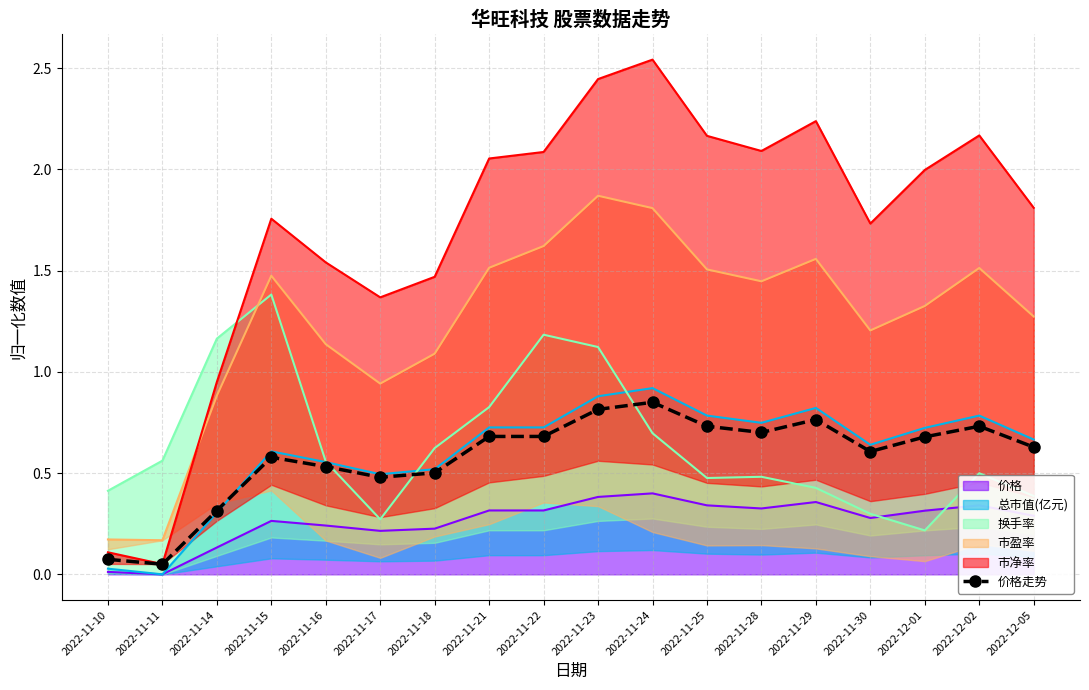

At which category does the data reach its first local peak?

2022-11-15